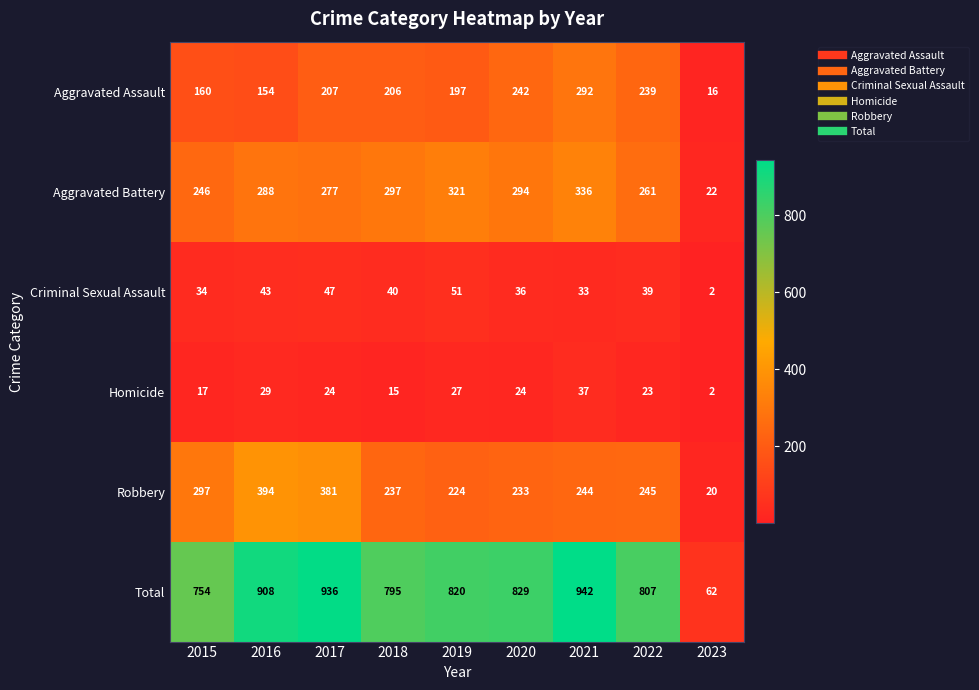

Rank the series by their maximum value, from highest to lowest.

Total, Robbery, Aggravated Battery, Aggravated Assault, Criminal Sexual Assault, Homicide